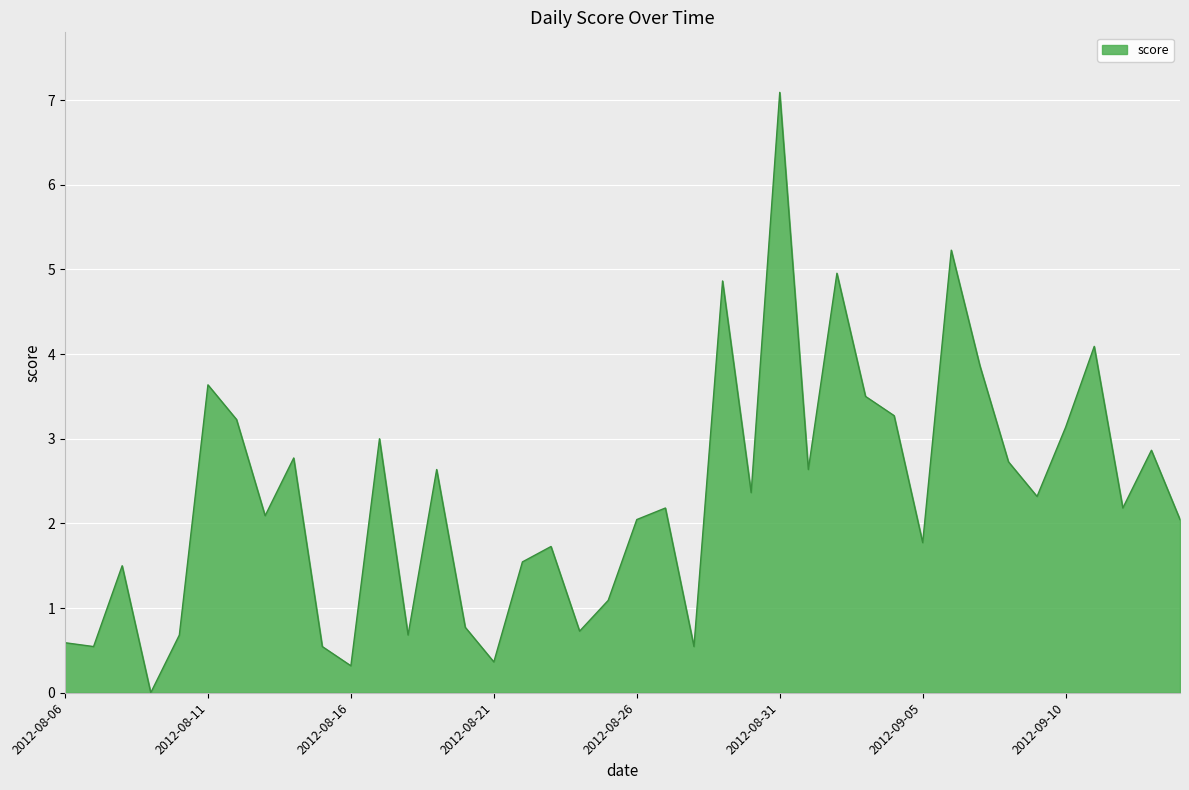

How many lines are shown in the chart?

1